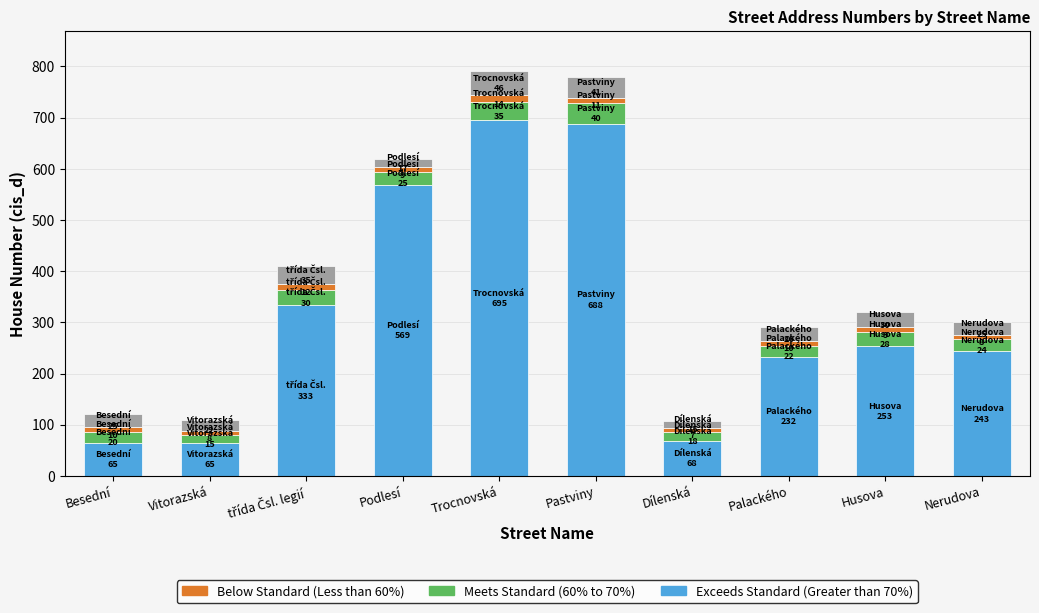

How many distinct data groups are displayed?

4